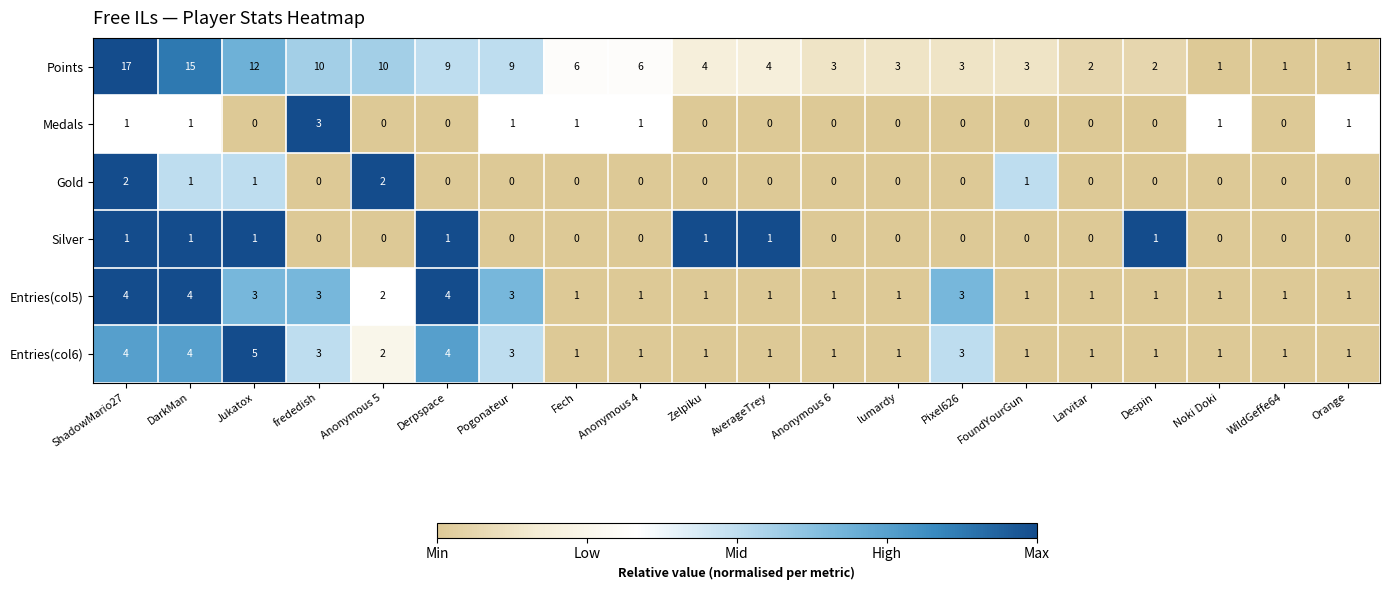

How many distinct data groups are displayed?

6